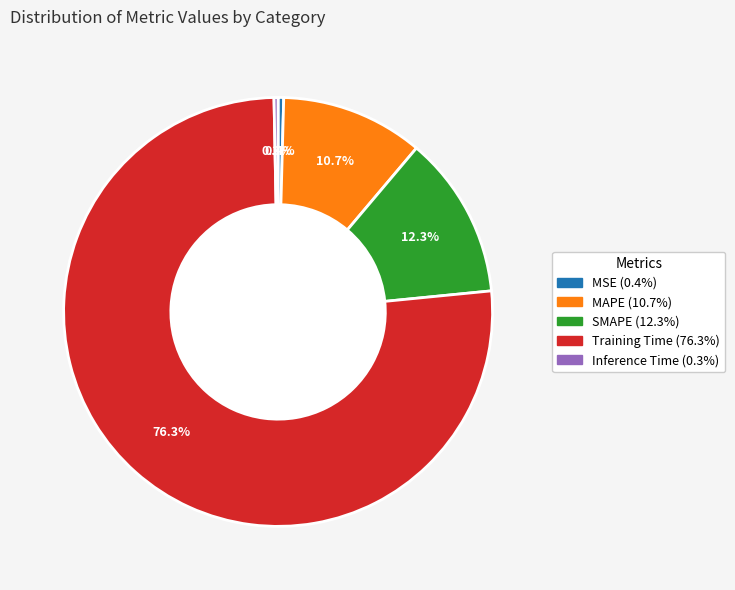

Which slice represents more than half of the pie?

Training Time